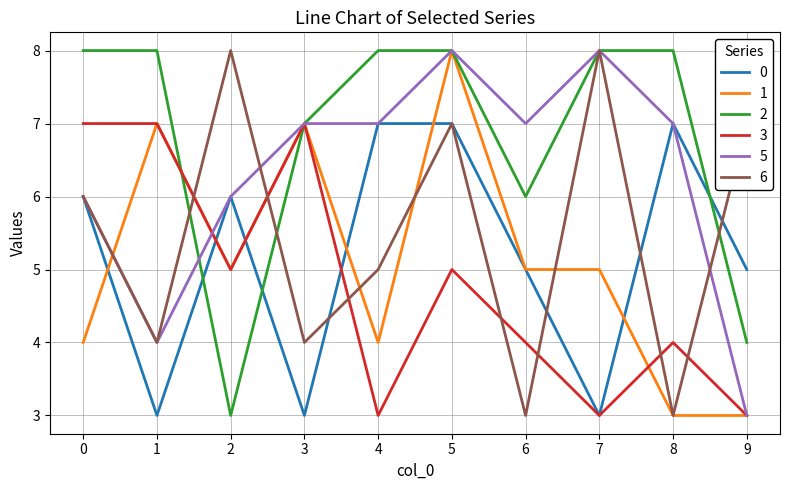

Is it true that 5 equals 6 at 0?

True